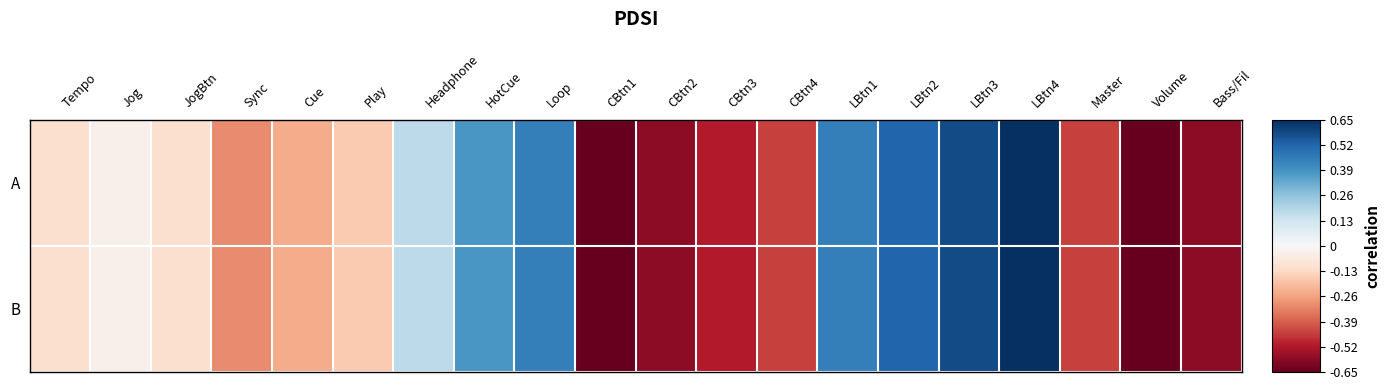

How many data points does each series have?

20